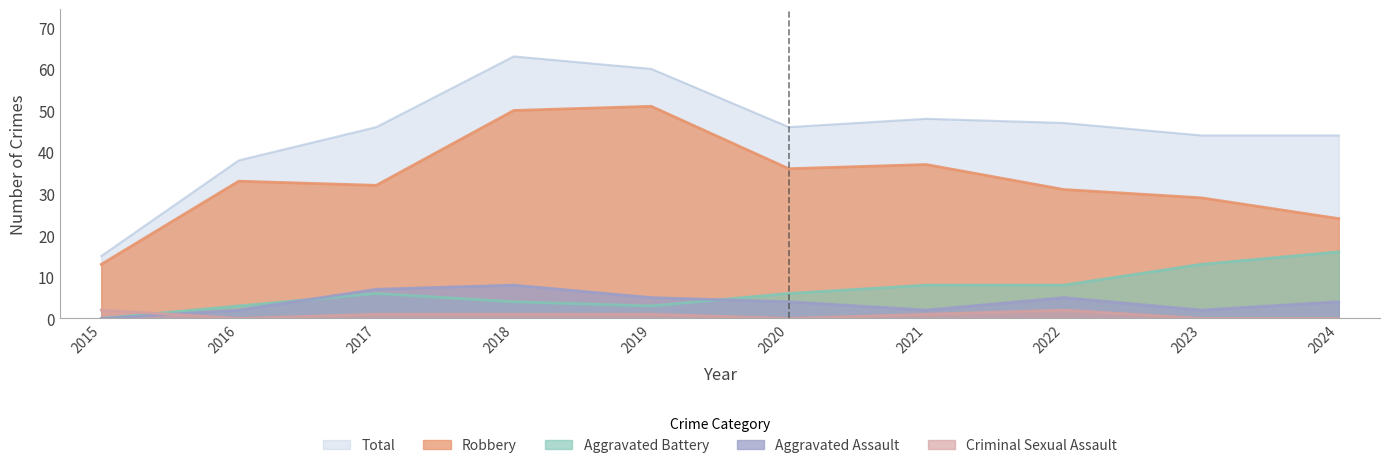

What is the difference between the maximum and minimum values in the Aggravated Assault series?

8